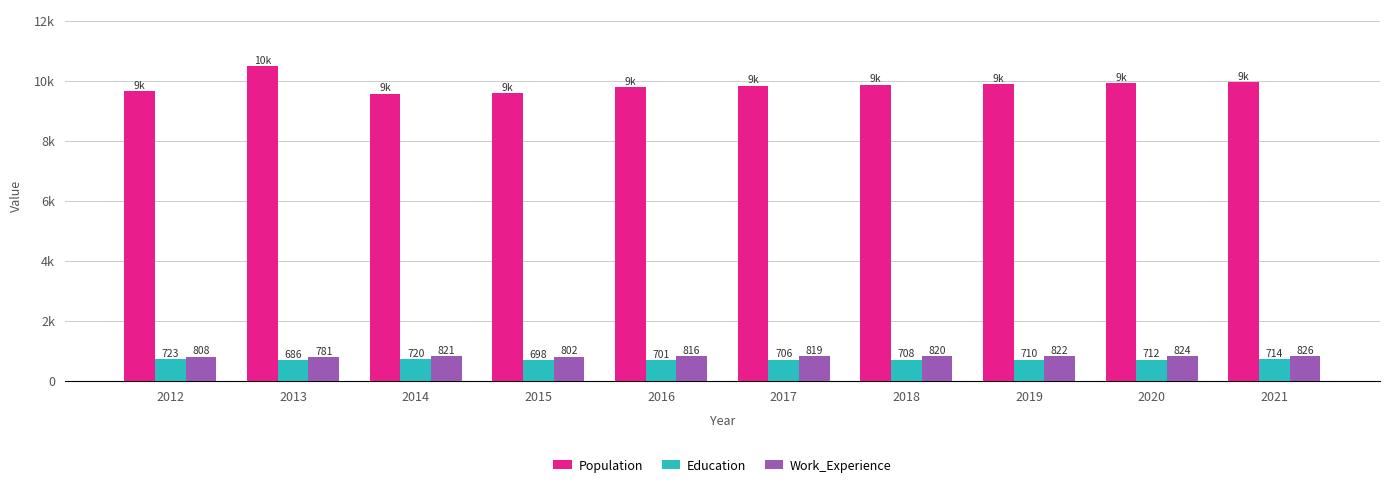

Which series has the largest range (max minus min)?

Population